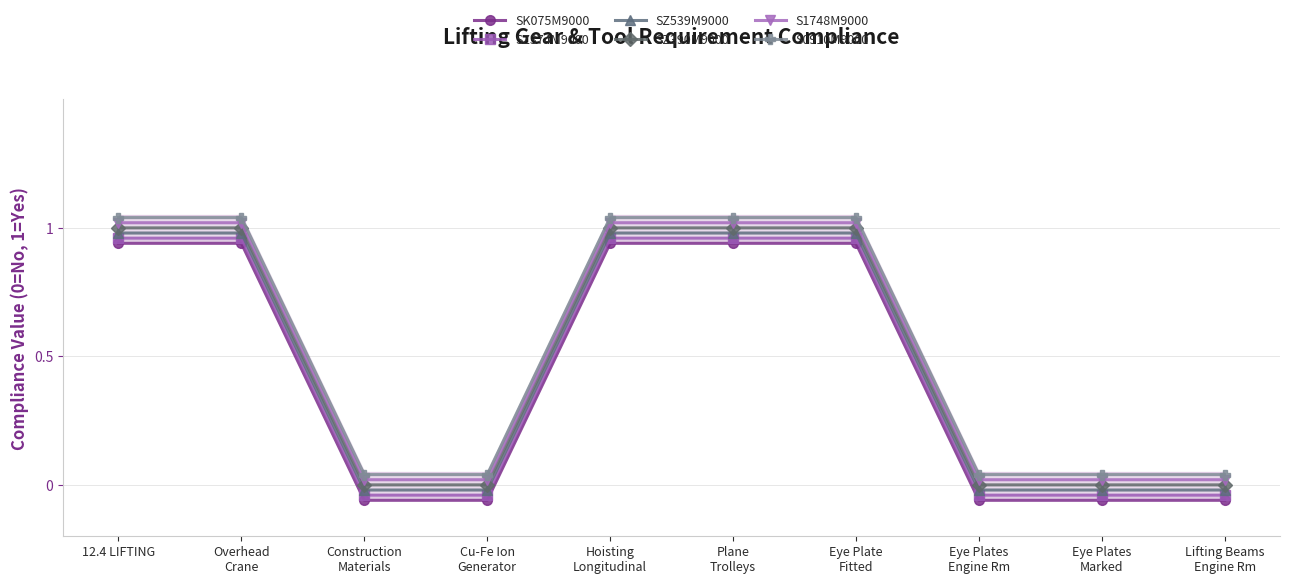

What is the label of the 8th point from the left?

Eye Plates
Engine Rm